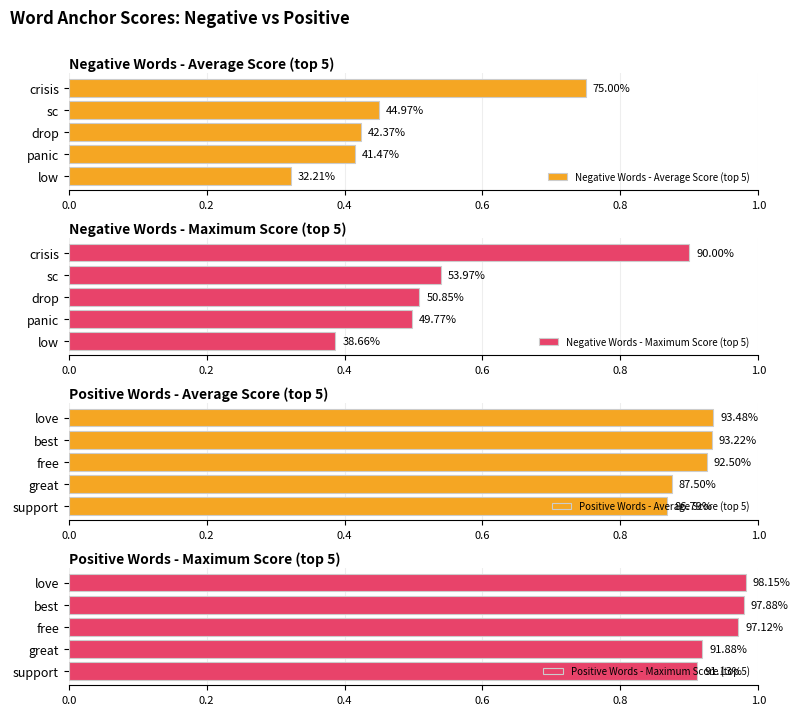

What is the value of the Negative Words - Maximum Score (top 5) bar at the 2nd from the left?

0.5